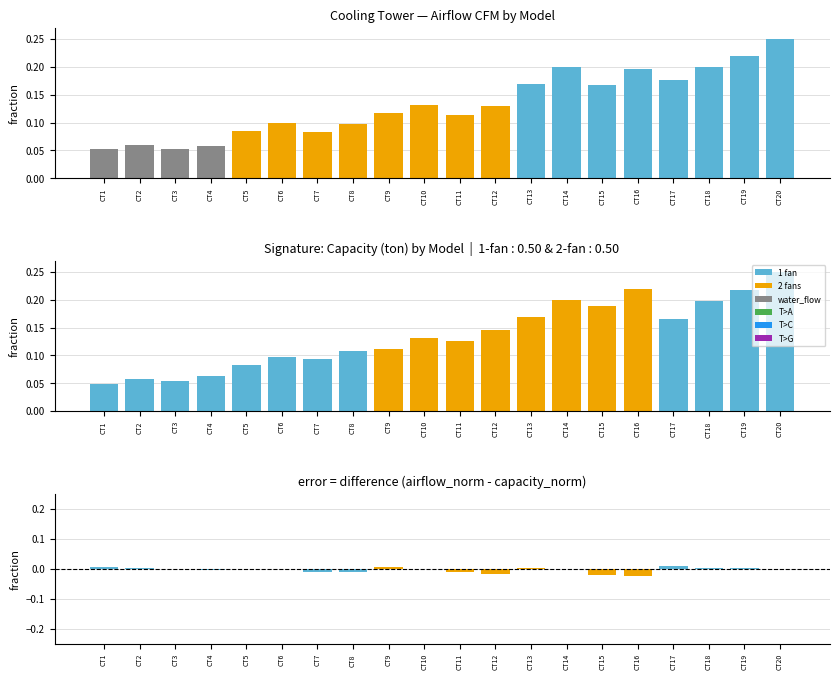

What is the spread (max minus min) of values at CT2?

0.1